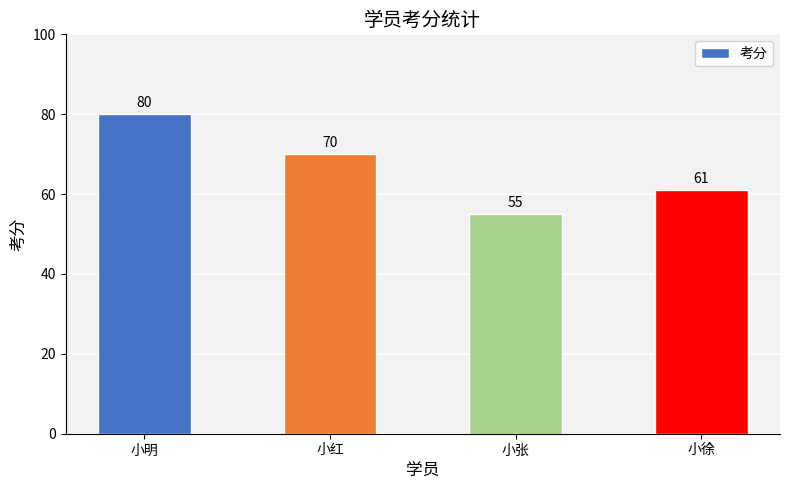

What is the value of the 2nd bar from the left?

70